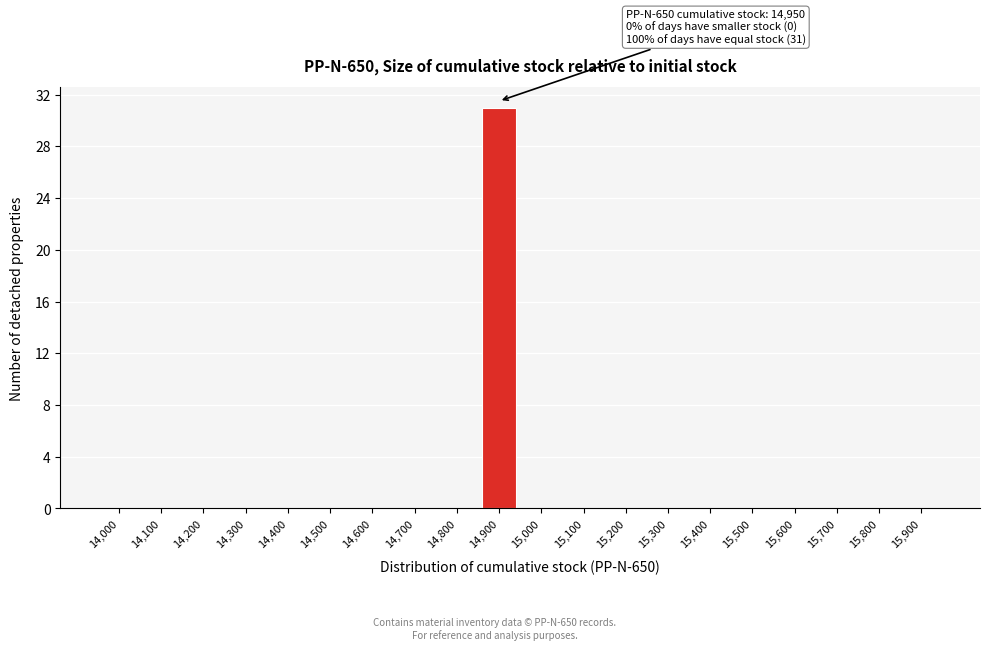

Reading left to right, list all the values displayed in this chart.

14,000=0	14,100=0	14,200=0	14,300=0	14,400=0	14,500=0	14,600=0	14,700=0	14,800=0	14,900=31	15,000=0	15,100=0	15,200=0	15,300=0	15,400=0	15,500=0	15,600=0	15,700=0	15,800=0	15,900=0